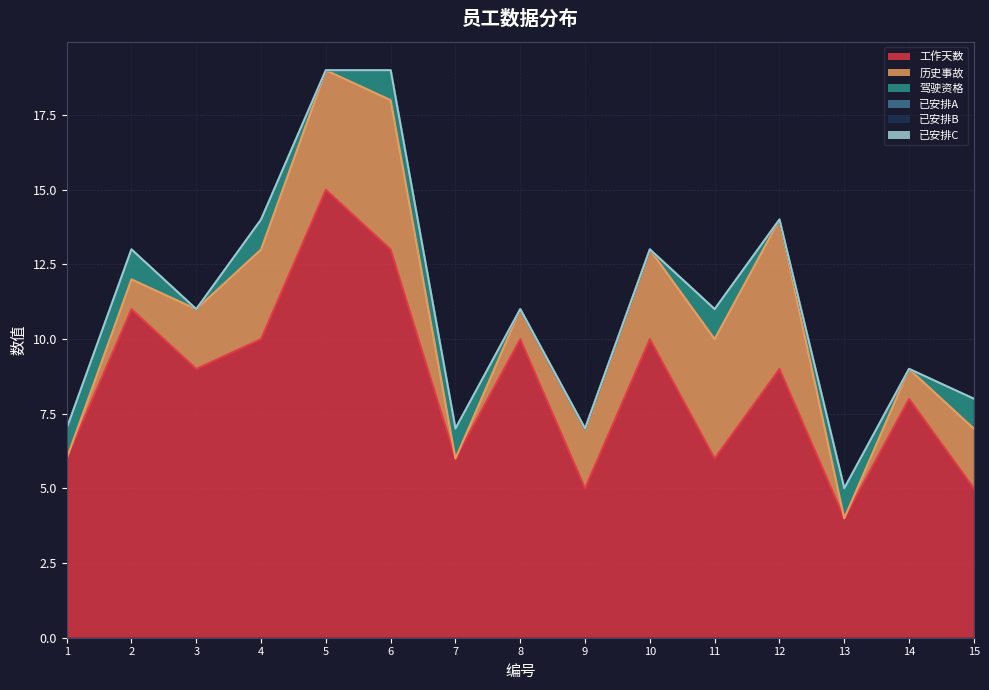

Is the value of 已安排B at 2 greater than the value of 驾驶资格 at 10?

No